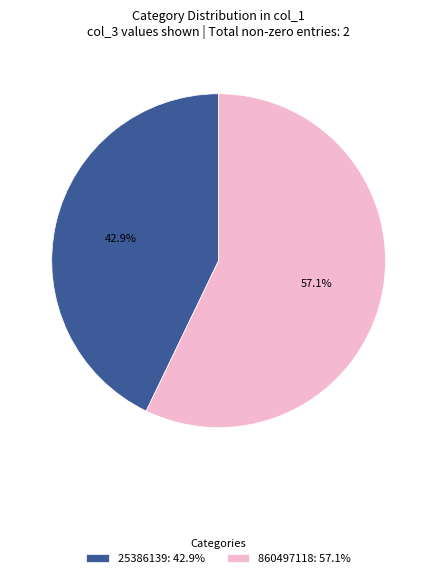

What portion of the pie excludes 860497118: 57.1%?

42.9%